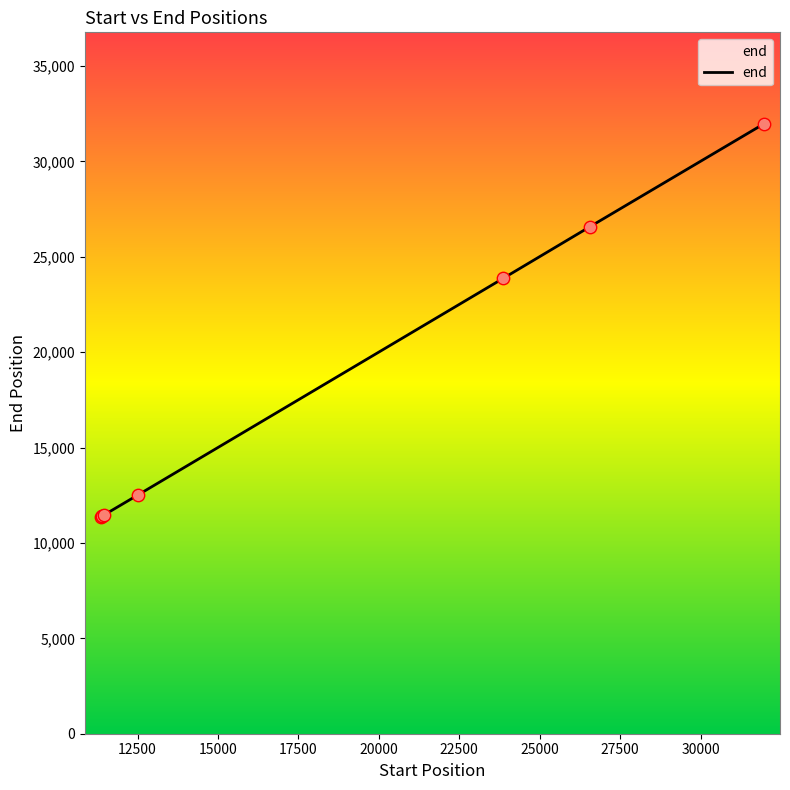

What is the smallest value displayed?

11380